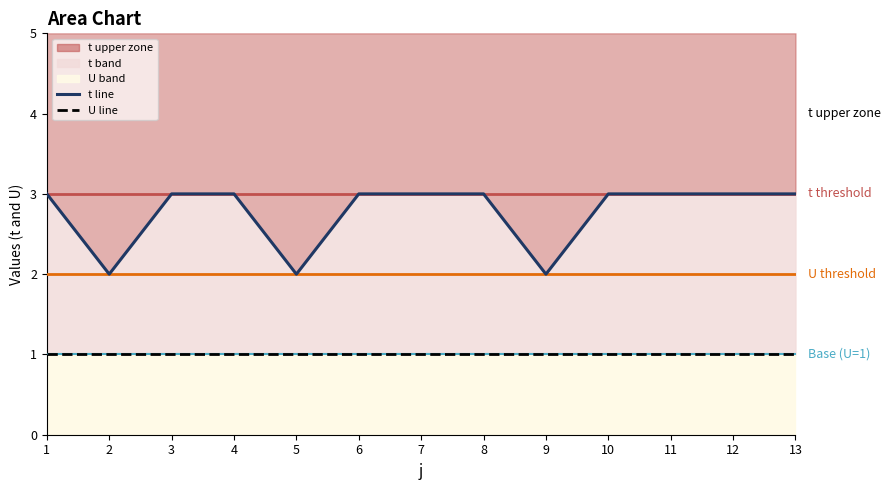

Reading left to right, what are all the values shown in this chart?

t line: 1=3	2=2	3=3	4=3	5=2	6=3	7=3	8=3	9=2	10=3	11=3	12=3	13=3
U line: 1=1	2=1	3=1	4=1	5=1	6=1	7=1	8=1	9=1	10=1	11=1	12=1	13=1